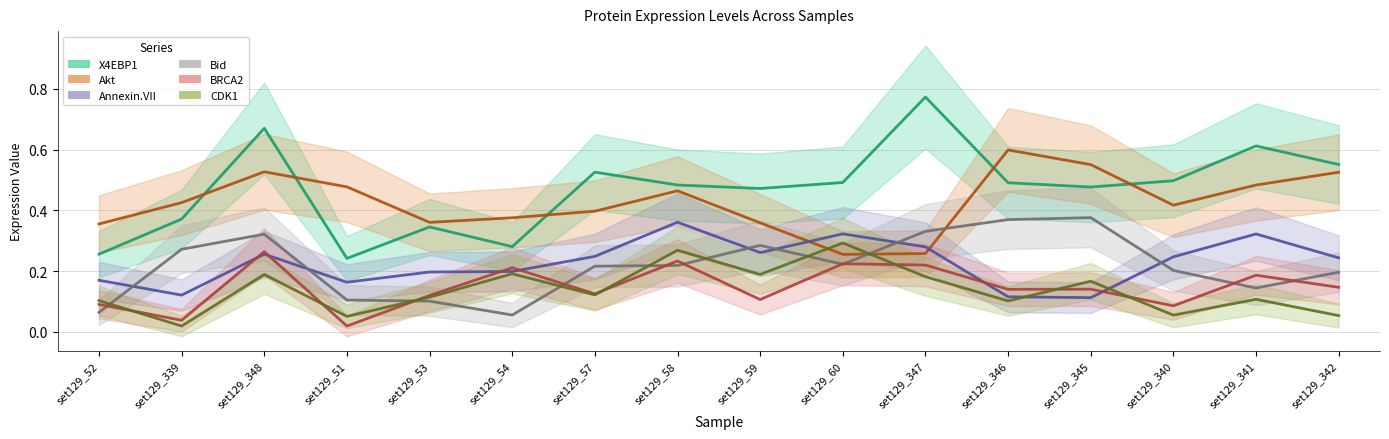

At set129_340, list the series in order from largest to smallest.

X4EBP1, Akt, Annexin.VII, Bid, BRCA2, CDK1